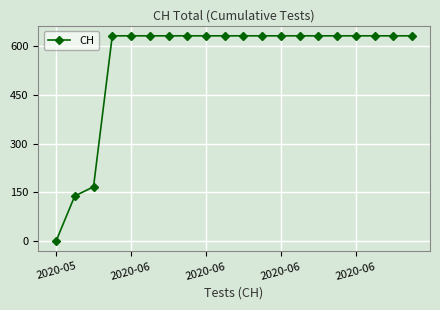

What is the maximum value shown in the chart?

631